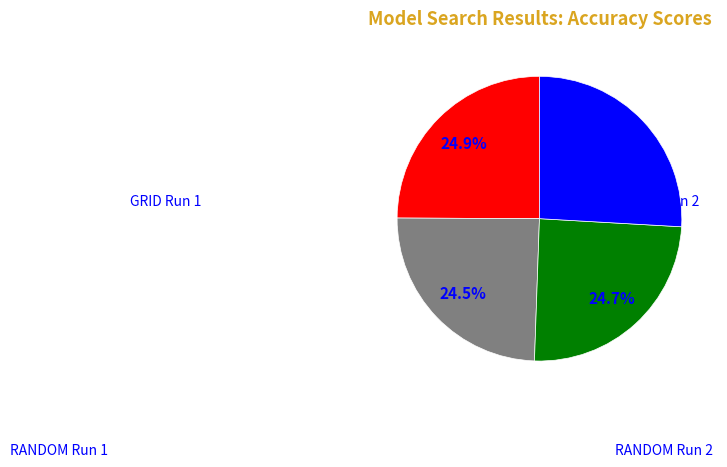

Which has a higher value, RANDOM Run 2 or GRID Run 1?

RANDOM Run 2